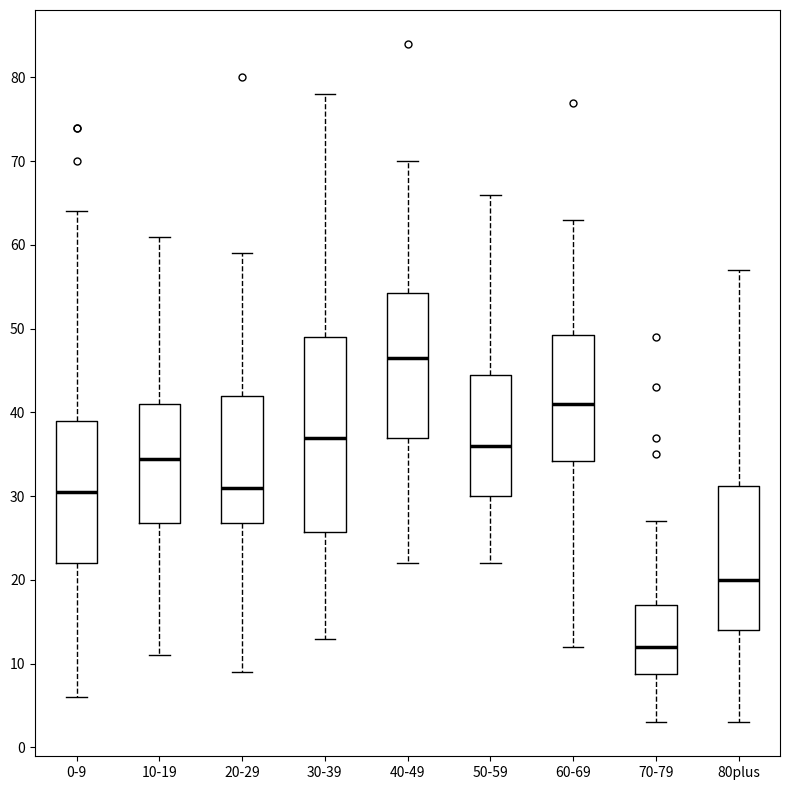

Reading left to right, read every box against the y-axis: the position of its median line, the range the box covers, and the ends of its whiskers. The values are not printed on the chart, so give them approximately, as read against the axis.

0-9: median 31, box 22 to 39, whiskers 6 to 64
10-19: median 35, box 27 to 41, whiskers 11 to 61
20-29: median 31, box 27 to 42, whiskers 9 to 59
30-39: median 37, box 26 to 49, whiskers 13 to 78
40-49: median 47, box 37 to 54, whiskers 22 to 70
50-59: median 36, box 30 to 45, whiskers 22 to 66
60-69: median 41, box 34 to 49, whiskers 12 to 63
70-79: median 12, box 9 to 17, whiskers 3 to 27
80plus: median 20, box 14 to 31, whiskers 3 to 57